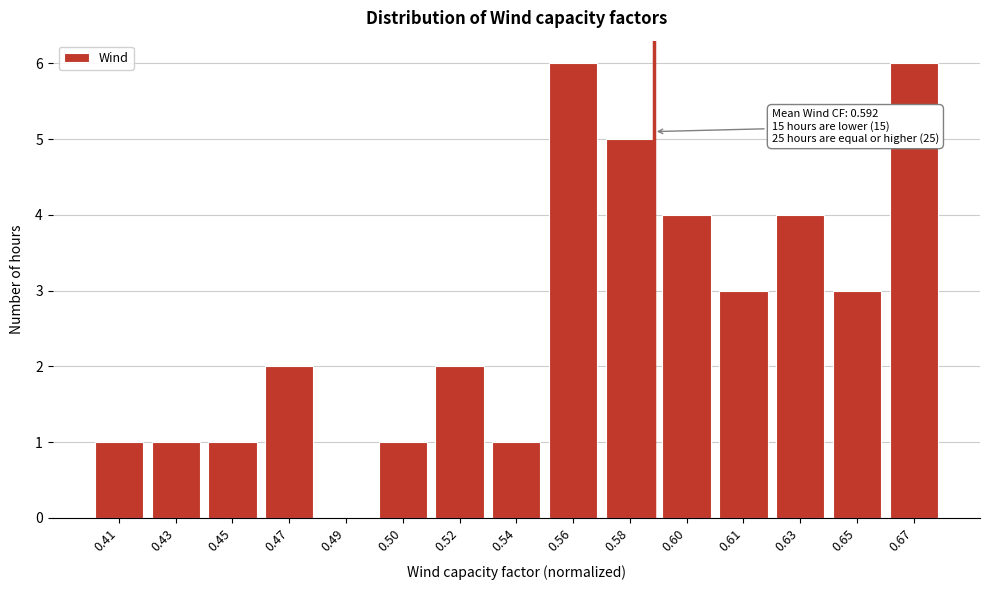

Reading right to left, transcribe all the data shown in this chart.

0.67=6	0.65=3	0.63=4	0.61=3	0.60=4	0.58=5	0.56=6	0.54=1	0.52=2	0.50=1	0.49=0	0.47=2	0.45=1	0.43=1	0.41=1